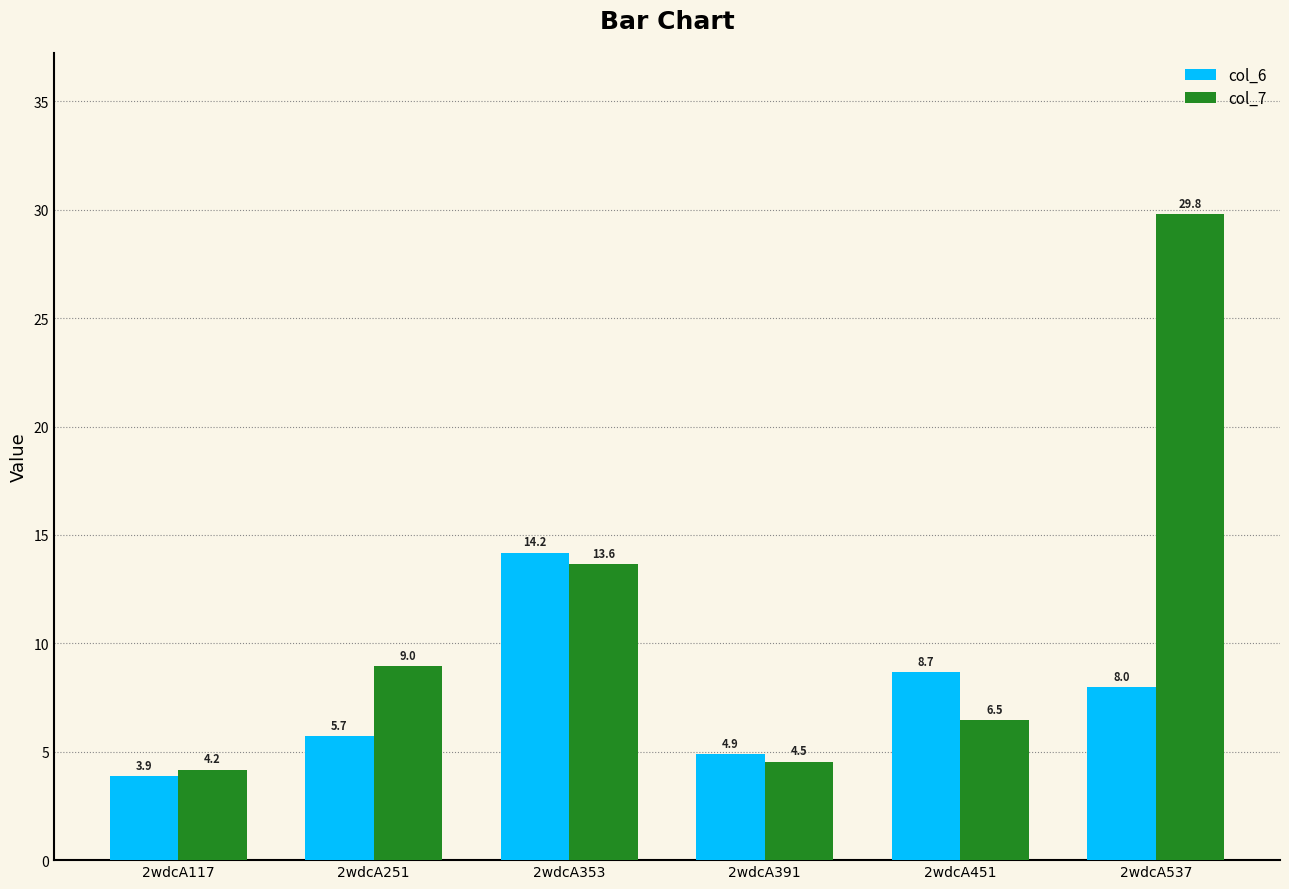

Is it true that col_6 equals 8.0 at 2wdcA537?

True